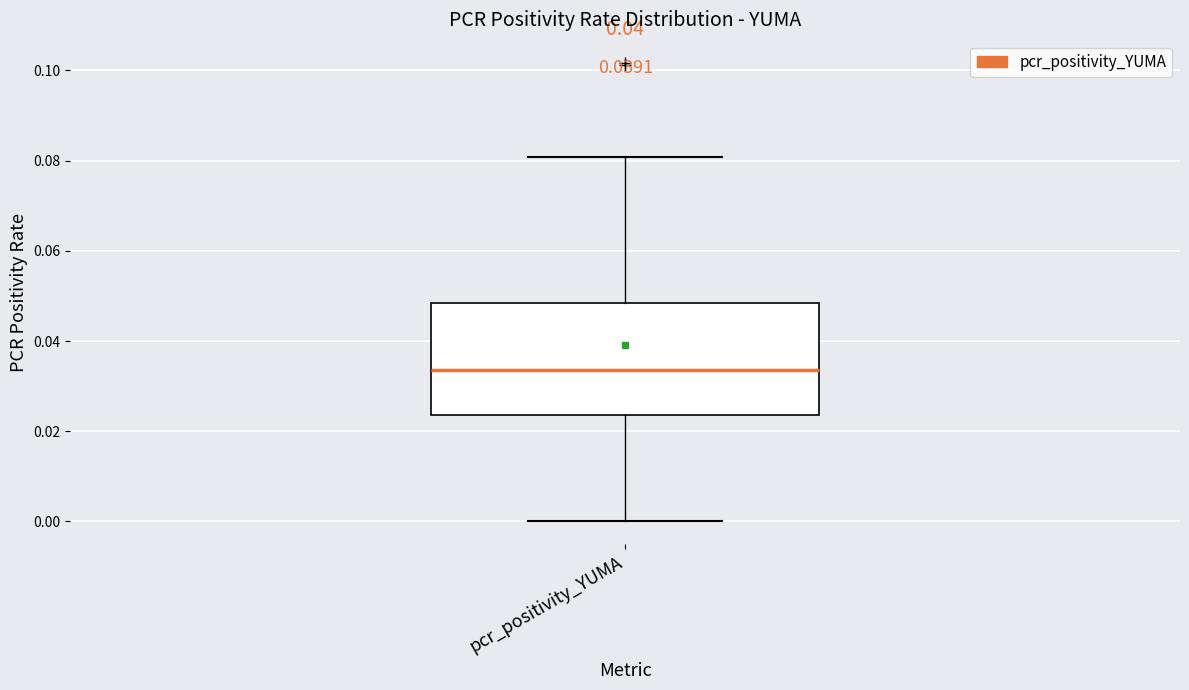

Where does the median line of the box for pcr_positivity_YUMA sit on the y-axis? The values are not printed on the chart, so give them approximately, as read against the axis.

0.034